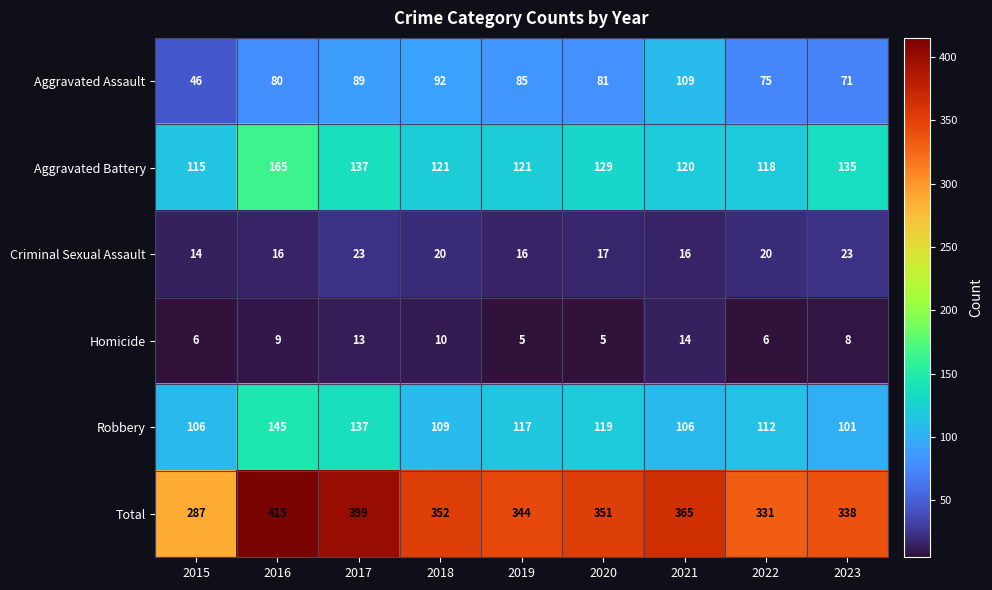

Which series has the largest total across all categories?

Total